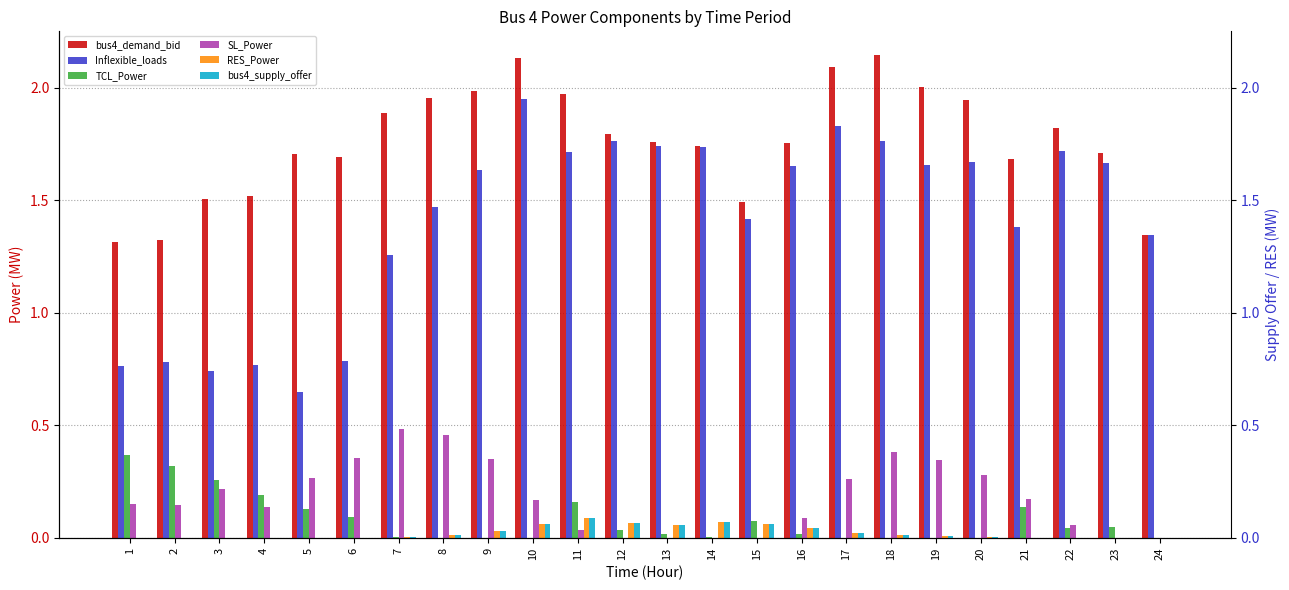

What is the value of the bus4_demand_bid bar at the 1st from the left?

1.3